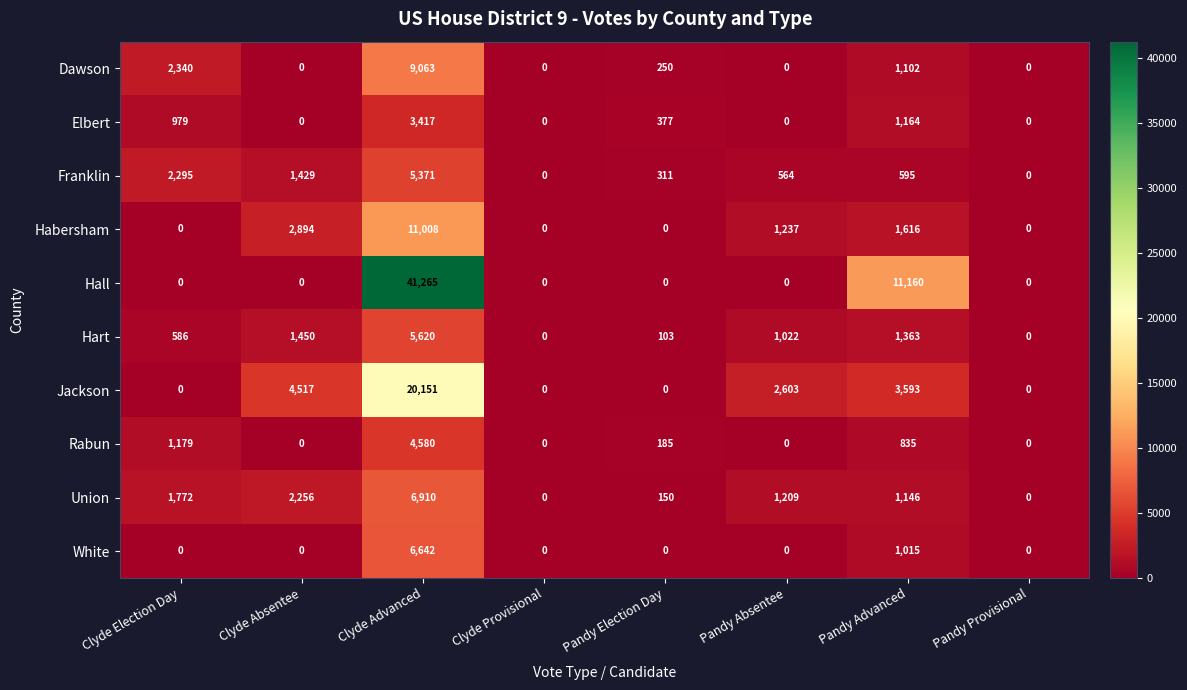

The value of Elbert at Pandy Provisional is 0. True or false?

True